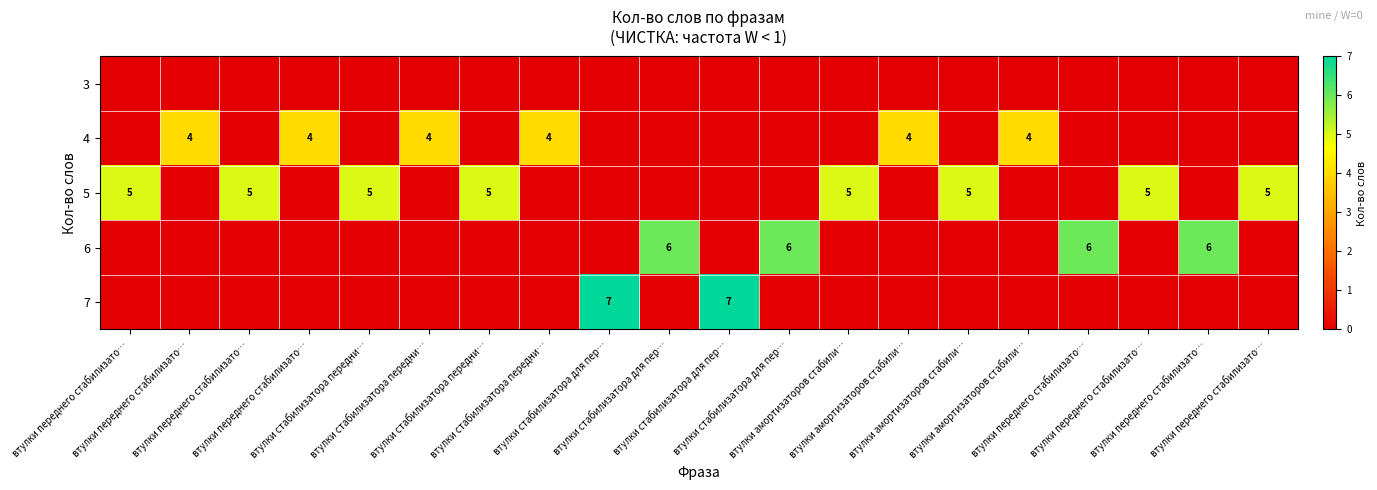

At which category is the sum across all series the highest?

втулки стабилизатора для пер…